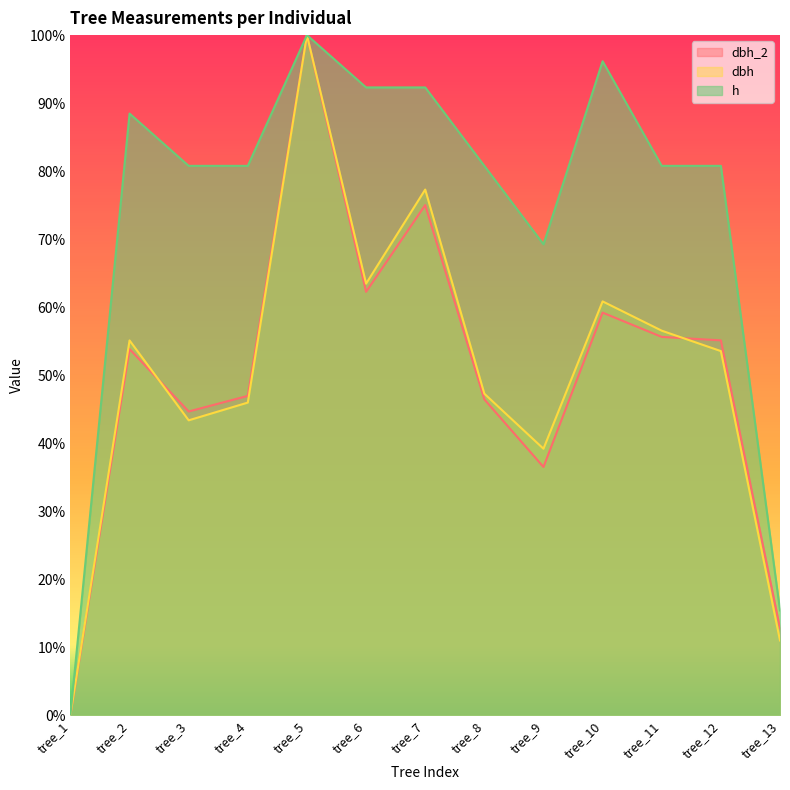

Reading left to right, list all the values displayed in this chart.

dbh_2: tree_1=0.0	tree_2=53.8	tree_3=44.6	tree_4=46.9	tree_5=100.0	tree_6=62.2	tree_7=75.0	tree_8=46.4	tree_9=36.5	tree_10=59.2	tree_11=55.6	tree_12=55.1	tree_13=12.8
dbh: tree_1=0.0	tree_2=55.1	tree_3=43.3	tree_4=46.0	tree_5=100.0	tree_6=63.4	tree_7=77.3	tree_8=47.3	tree_9=39.2	tree_10=60.8	tree_11=56.5	tree_12=53.5	tree_13=11.0
h: tree_1=0.0	tree_2=88.5	tree_3=80.8	tree_4=80.8	tree_5=100.0	tree_6=92.3	tree_7=92.3	tree_8=80.8	tree_9=69.2	tree_10=96.2	tree_11=80.8	tree_12=80.8	tree_13=15.4